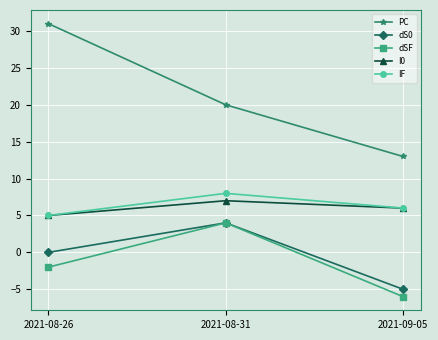

At which category is the sum across all series the highest?

2021-08-31